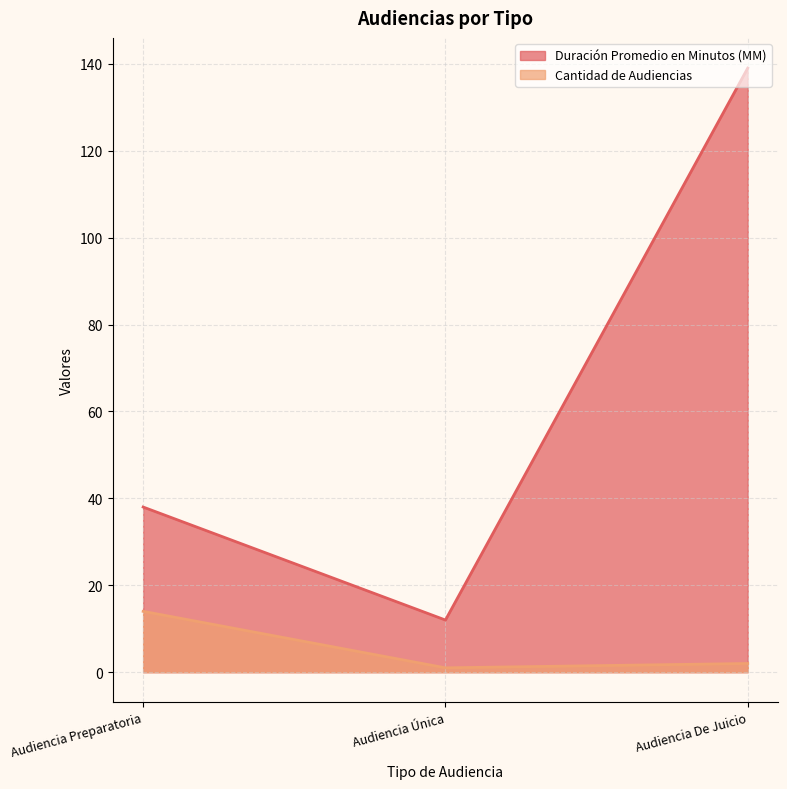

At Audiencia Única, list the series in order from largest to smallest.

Duración Promedio en Minutos (MM), Cantidad de Audiencias